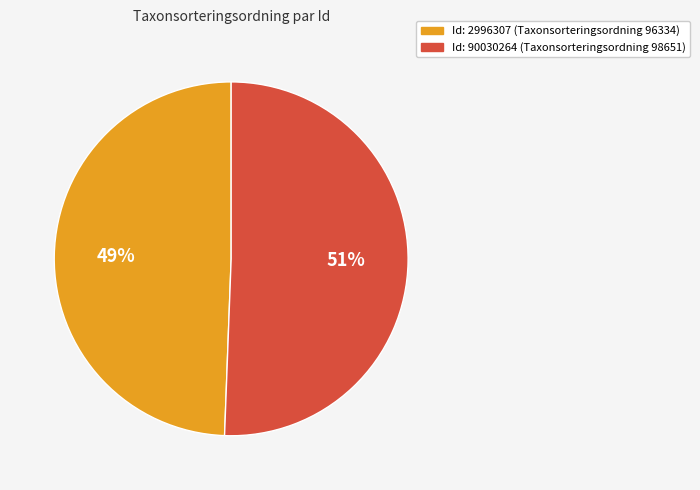

To the nearest percent, what percentage of the pie is Id: 2996307 (Taxonsorteringsordning 96334)?

49%